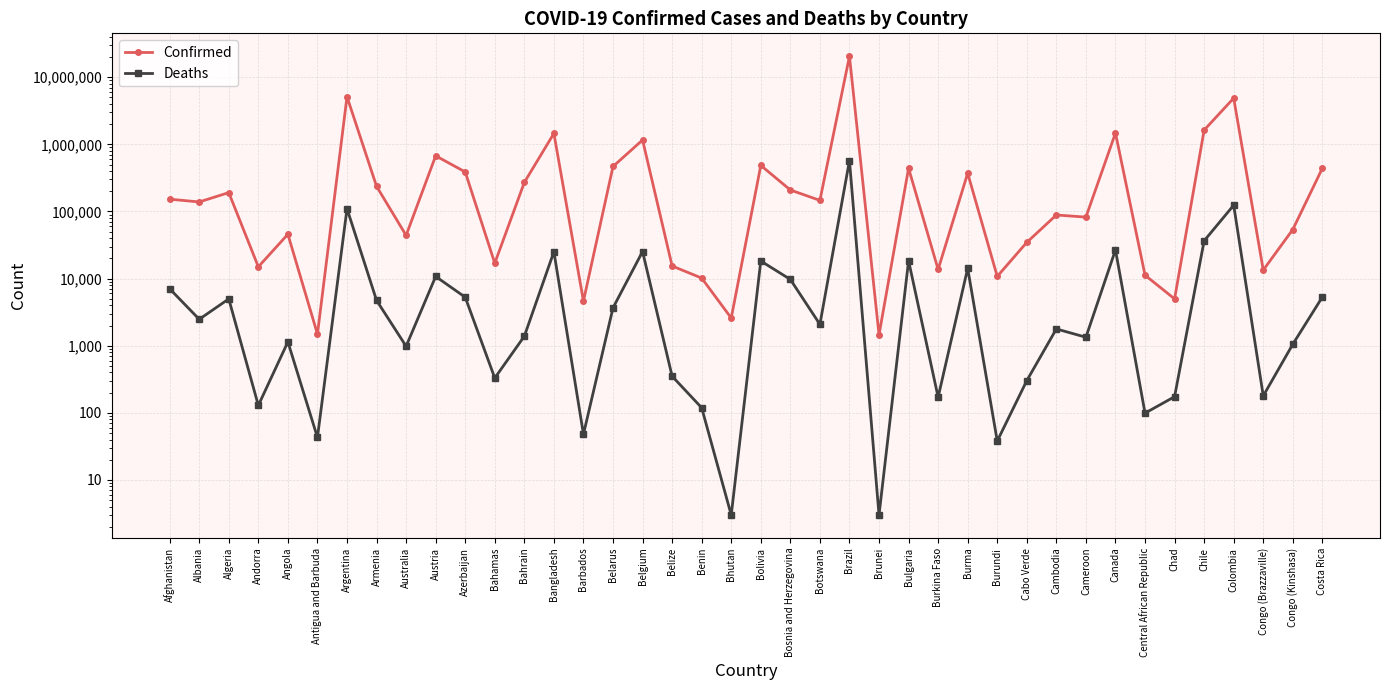

Between Bosnia and Herzegovina and Costa Rica, which series saw the biggest shift?

Confirmed